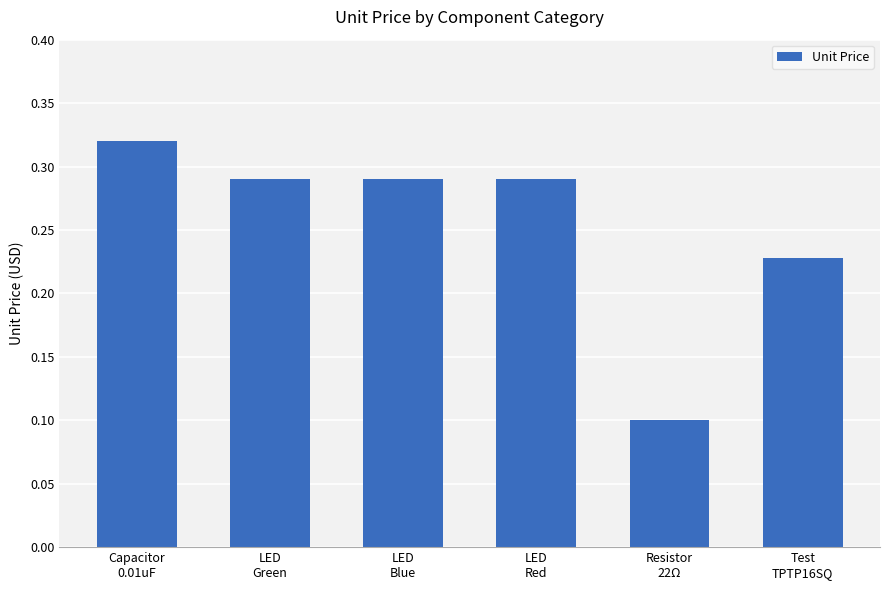

How many bars are there in total?

6